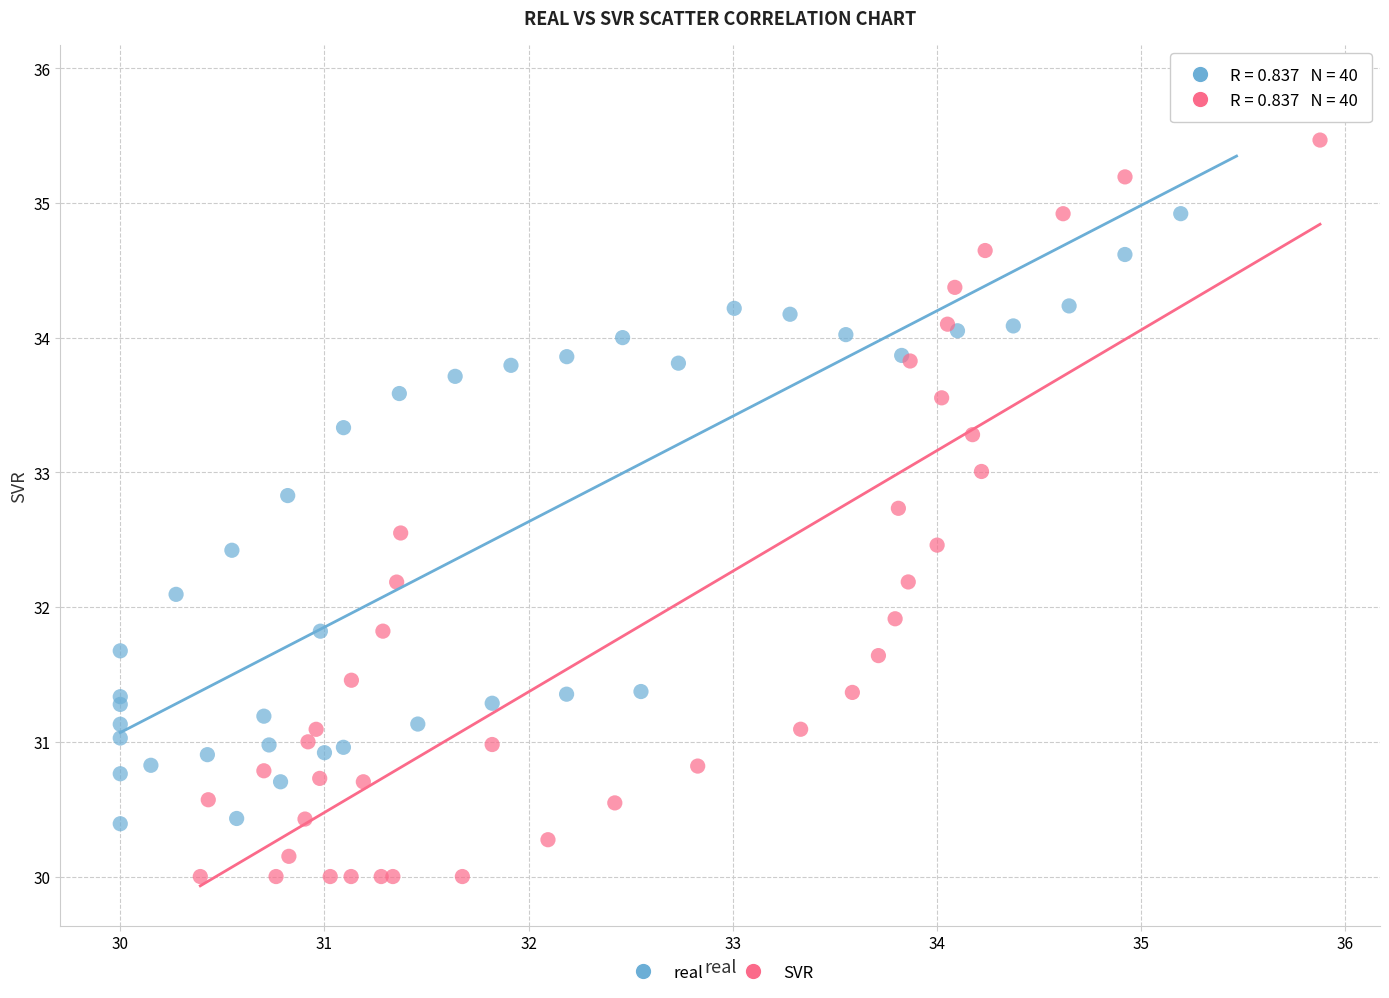

Which series contains the lowest Y value?

SVR